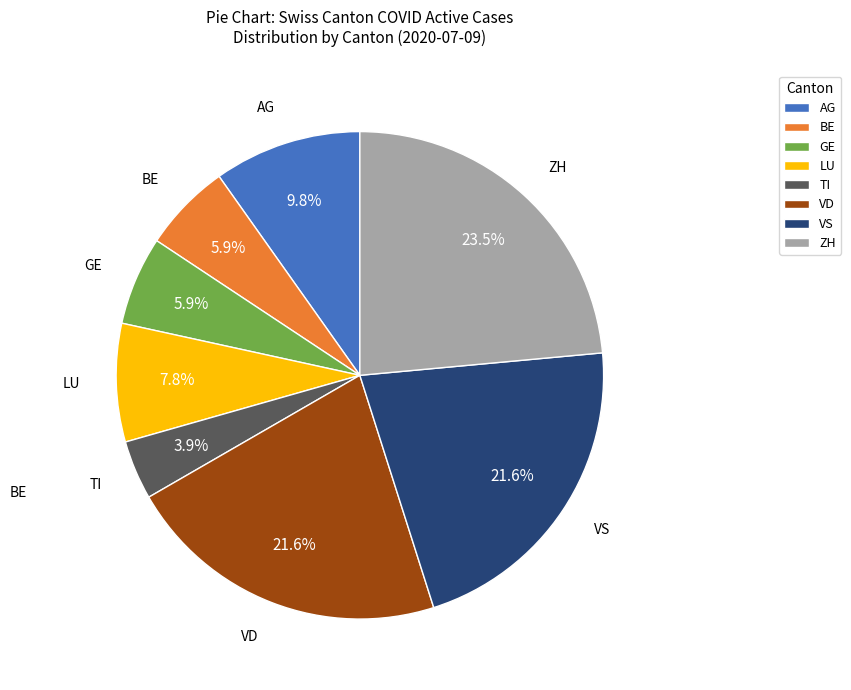

Which slice is the smallest?

TI